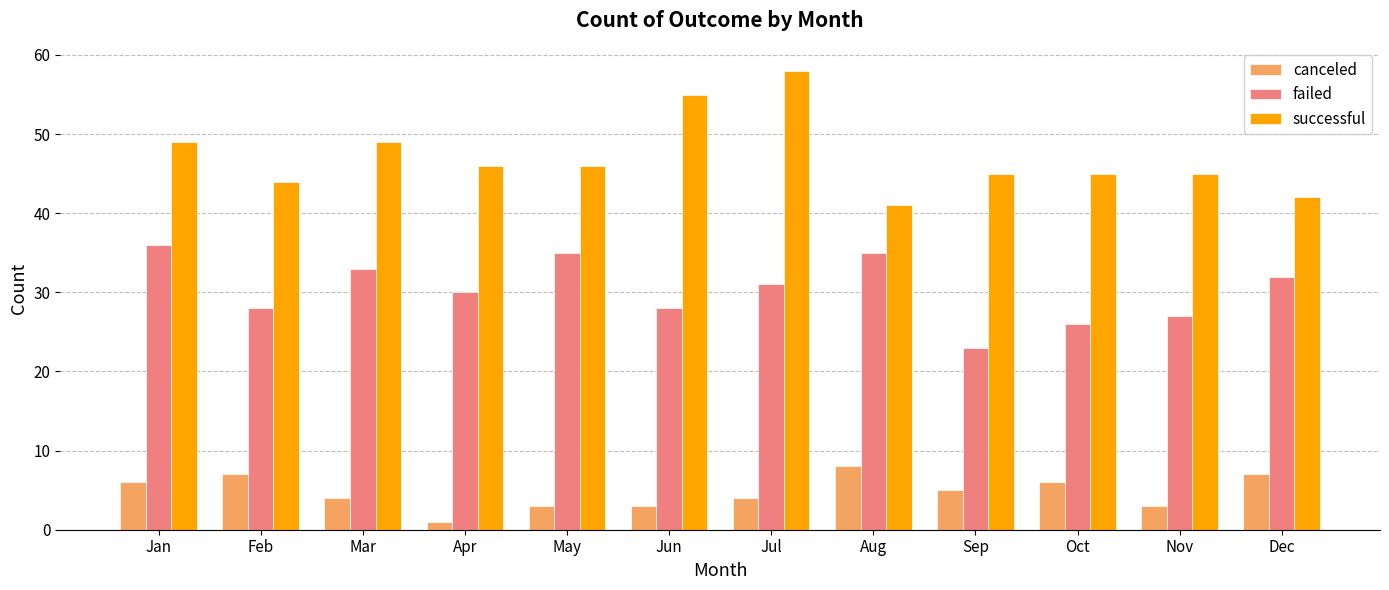

The canceled series shows 4 at Jul. True or false?

True